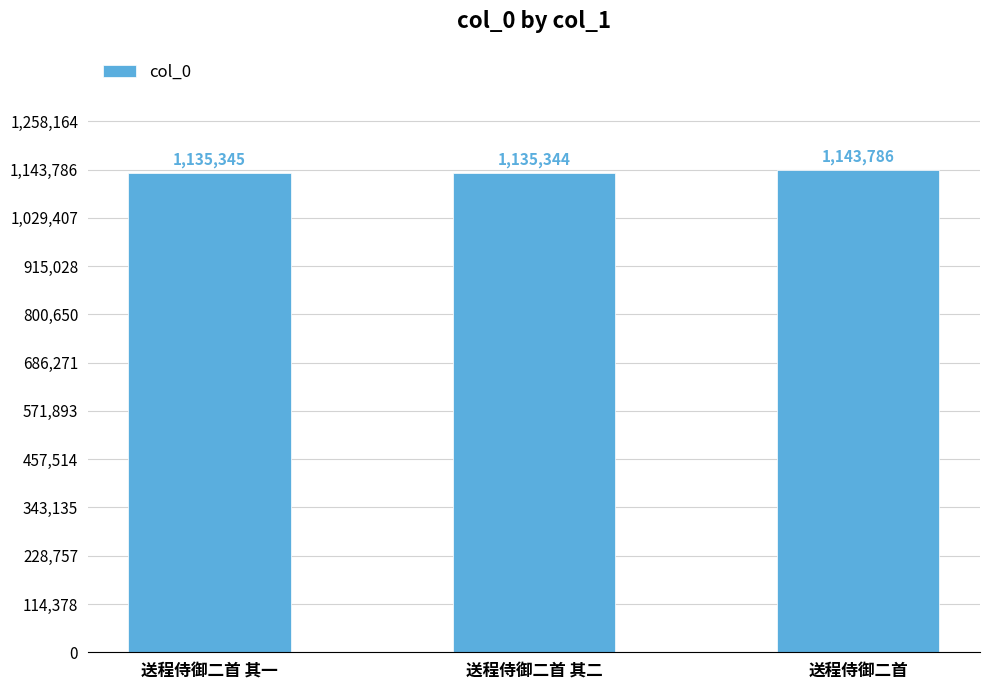

What is the difference between the second highest and minimum values?

1